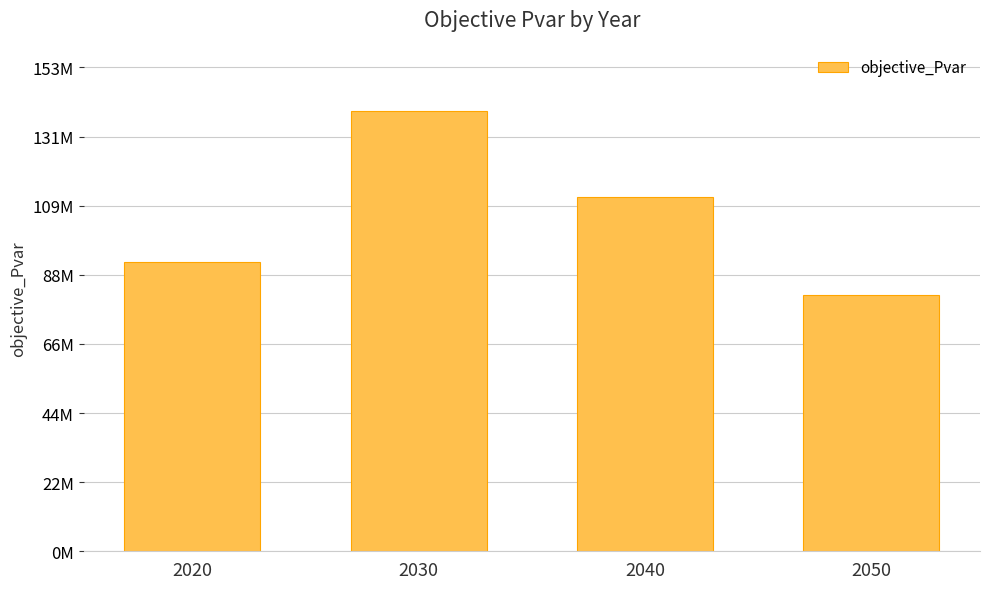

What is the average value?

106056675.3